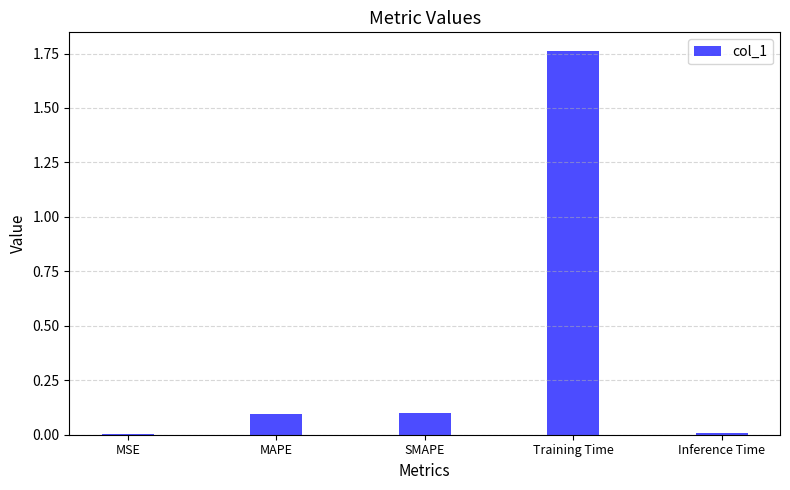

What is the difference between the values at Inference Time and MAPE?

0.1